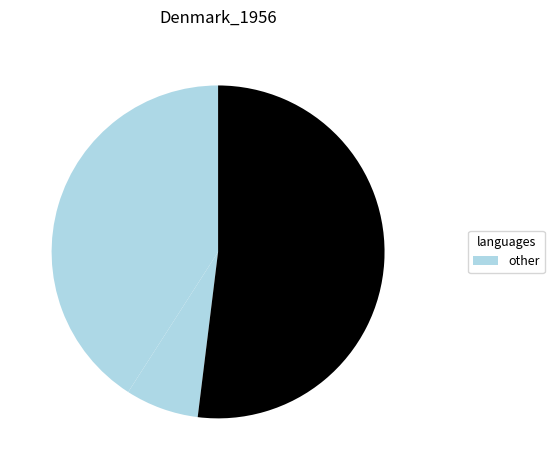

How many slices are in this pie chart?

3